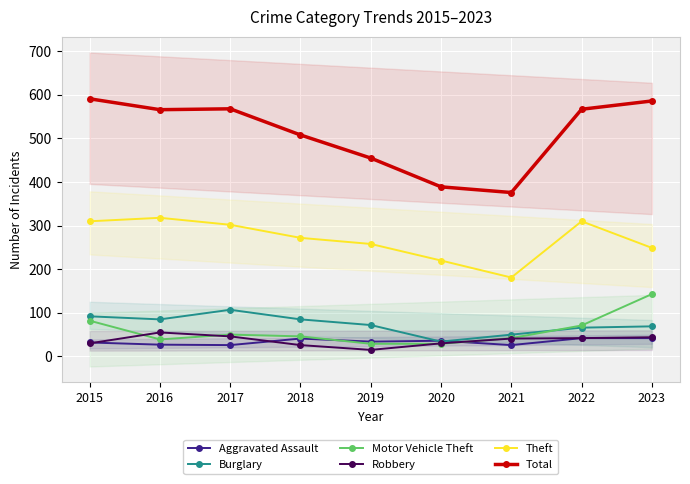

What is the sum of all Burglary values?

660